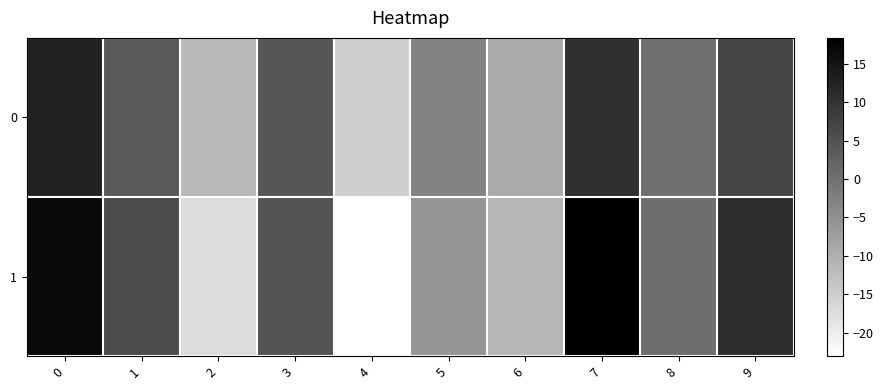

Which series has the widest spread of values?

1